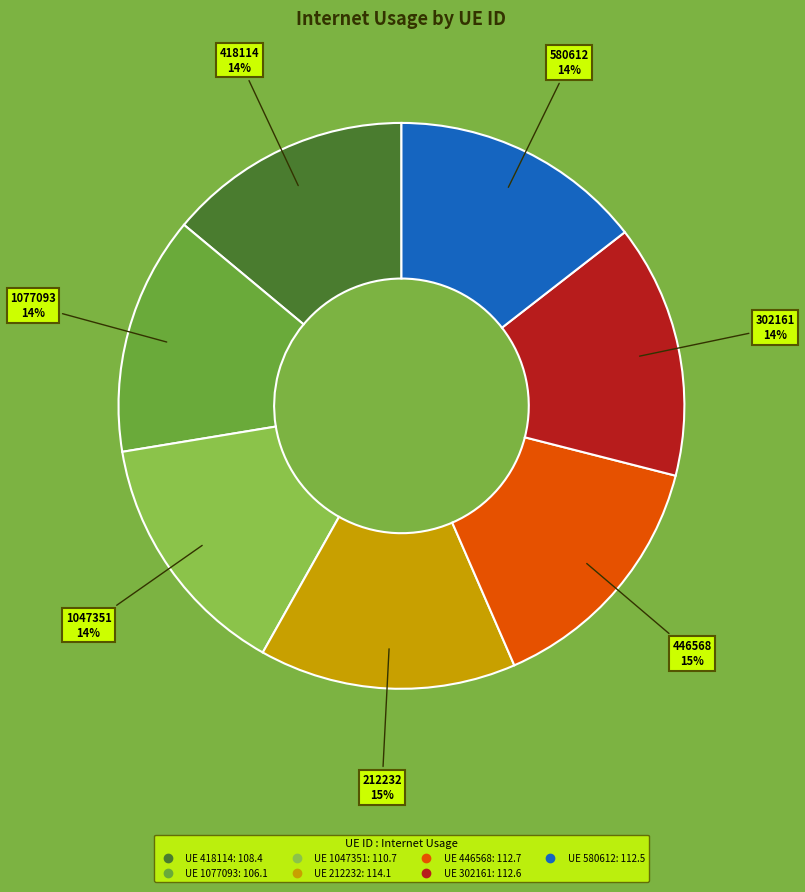

To the nearest percent, what is the average slice percentage?

14%